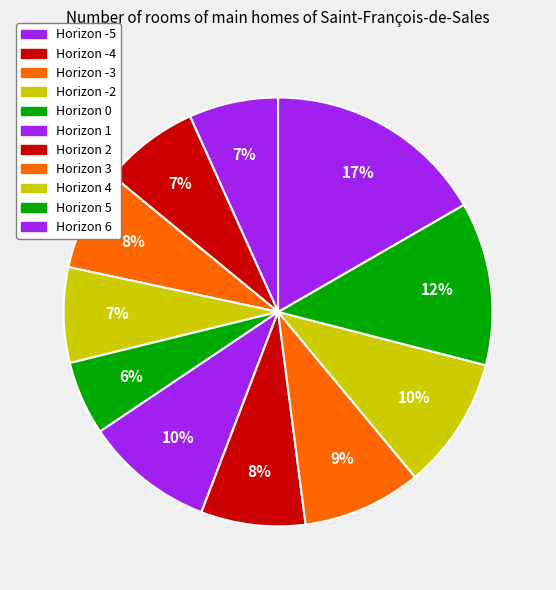

How many segments does this pie chart have?

11